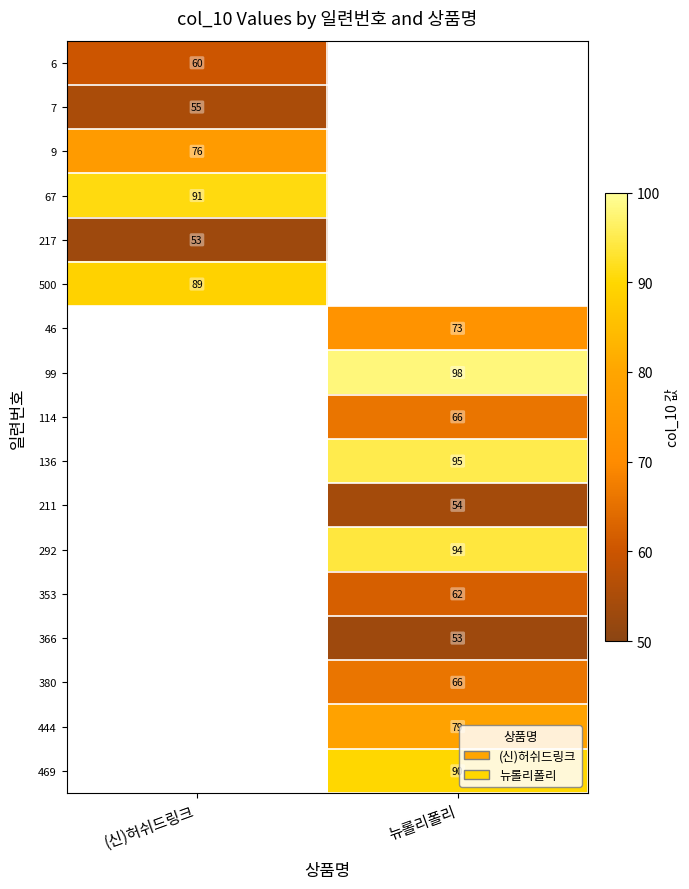

The 353 series shows 98 at 뉴롤리폴리. True or false?

False